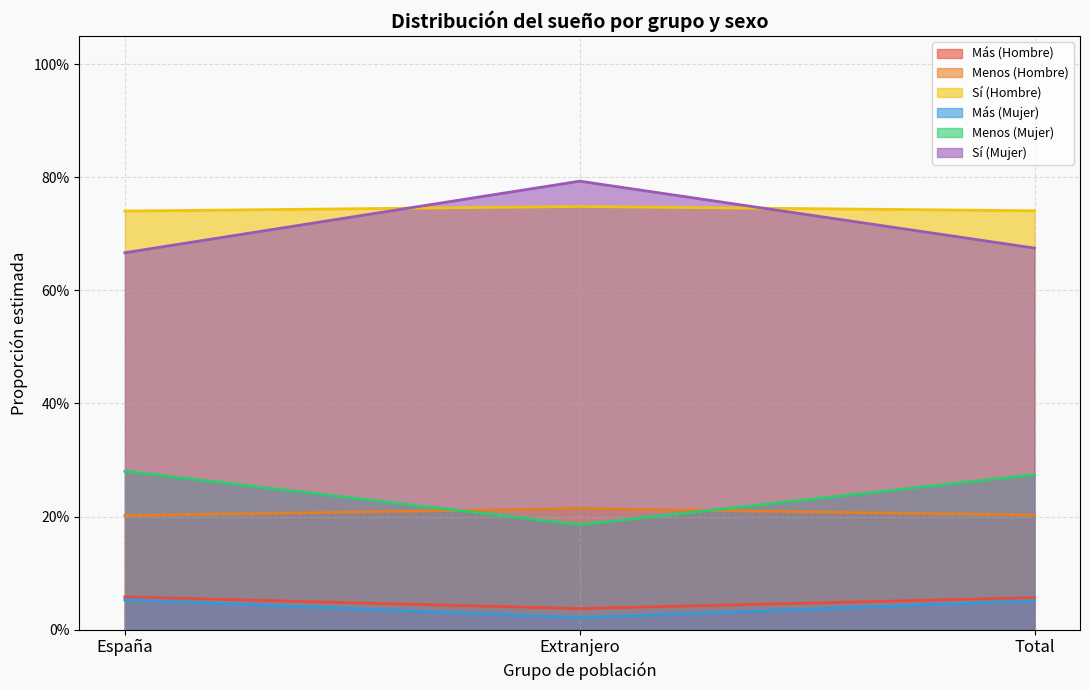

What is the difference between the maximum and minimum values in the Menos (Mujer) series?

0.1